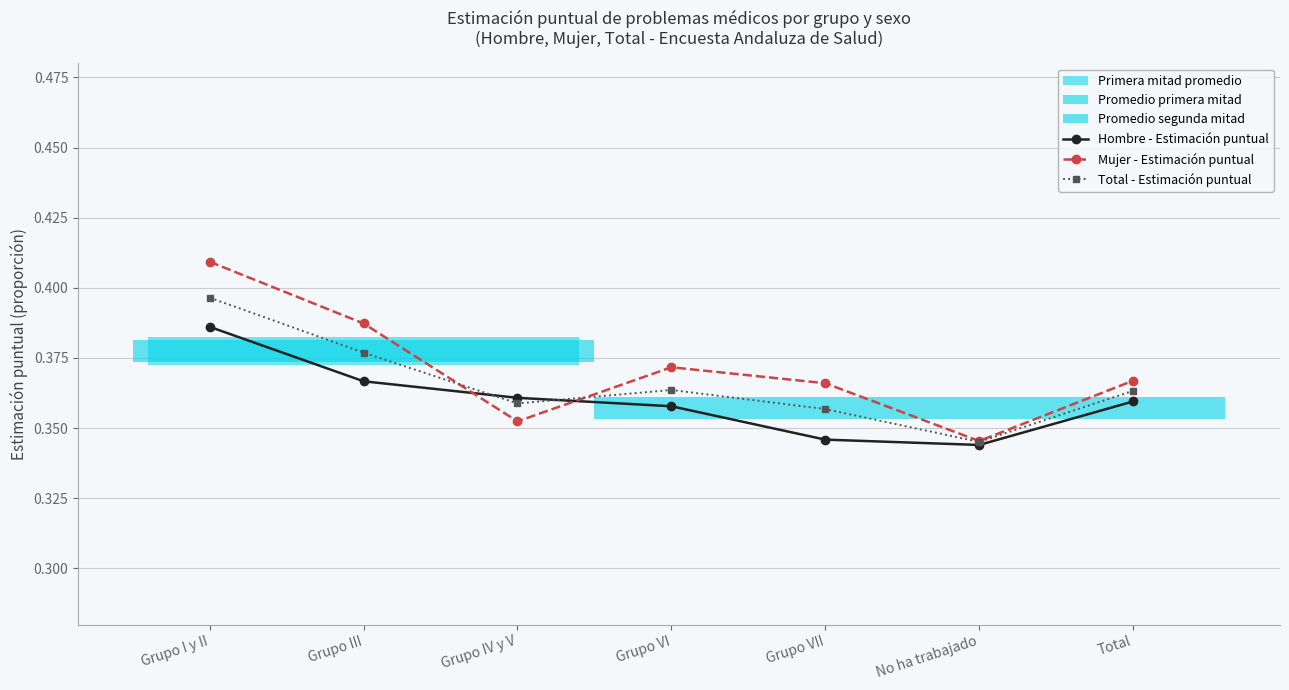

How many intersections are there between Mujer - Estimación puntual and Hombre - Estimación puntual?

2